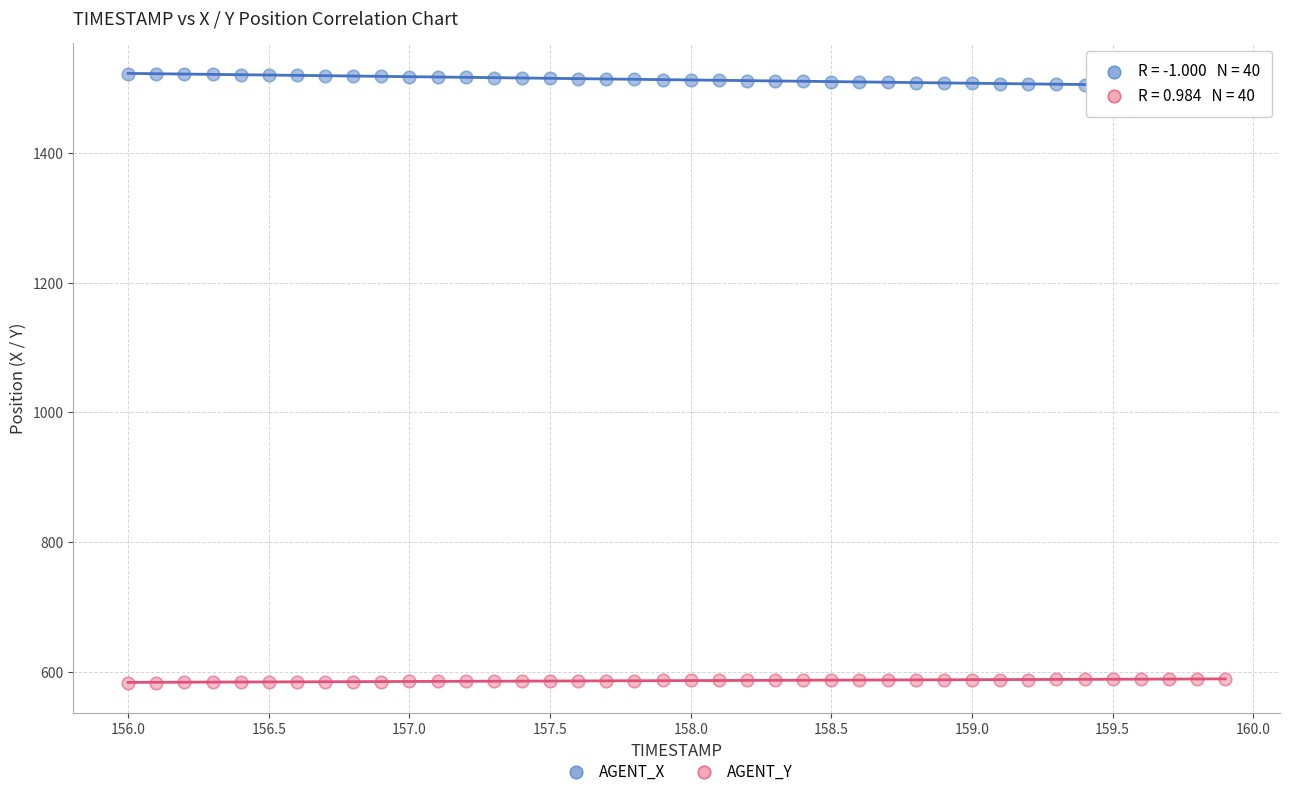

Which series has the largest Y range (max minus min)?

AGENT_X